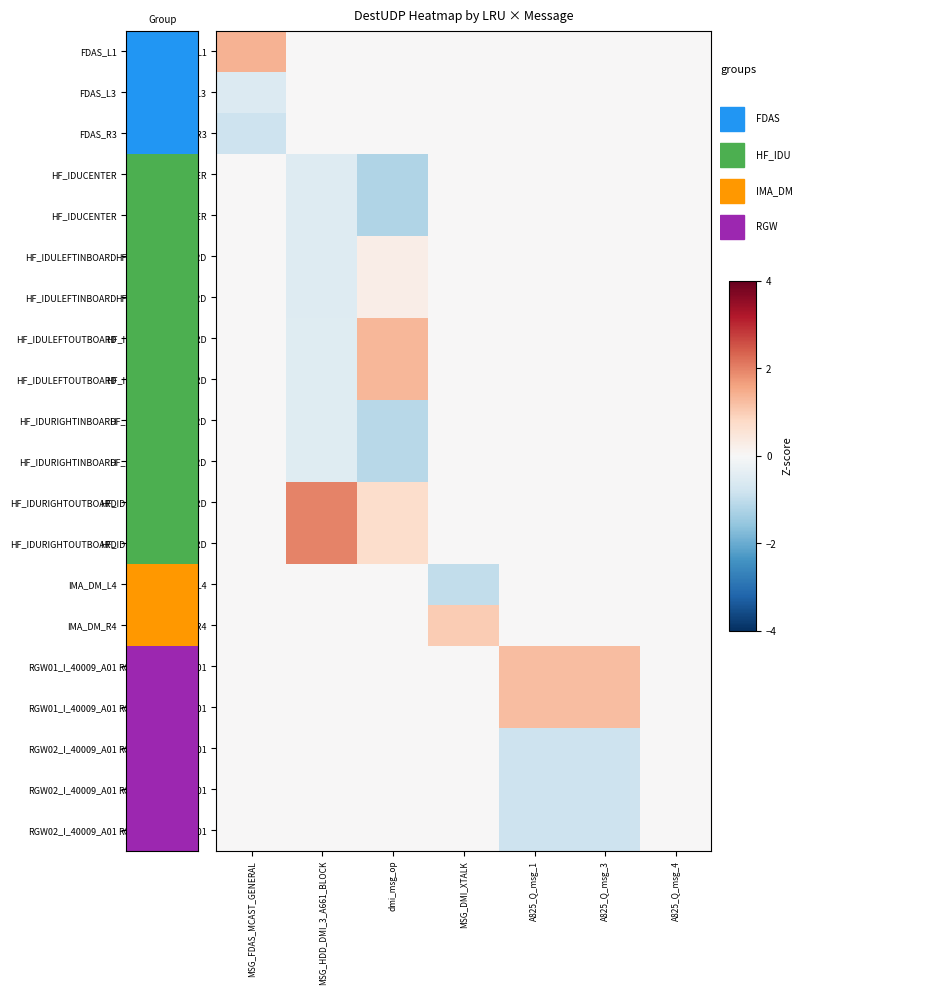

At how many categories does at least one series exceed 1?

5